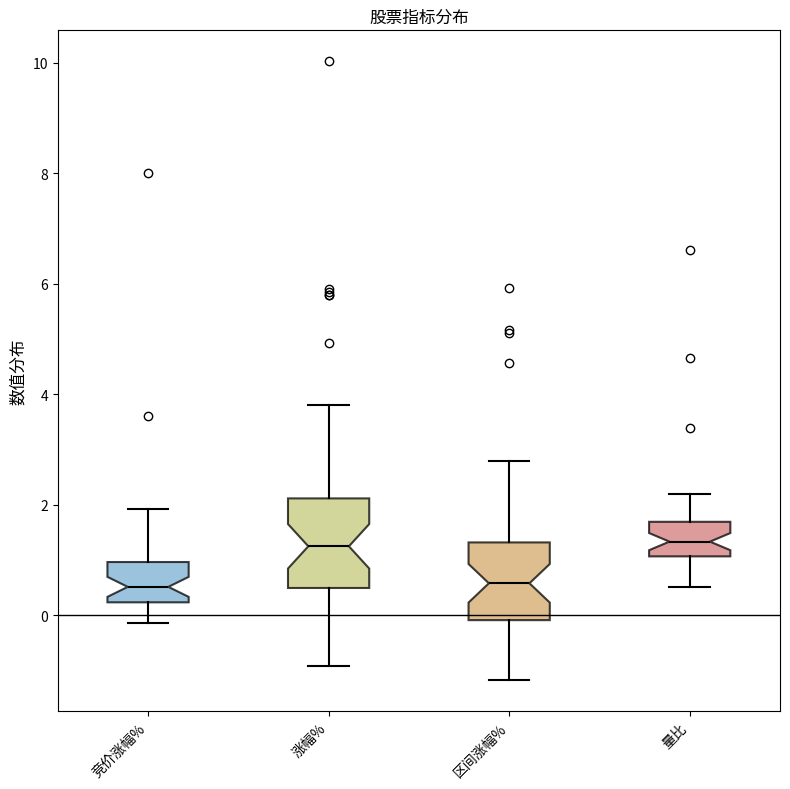

Comparing the boxes themselves (not the whiskers), which one is the tallest?

涨幅%